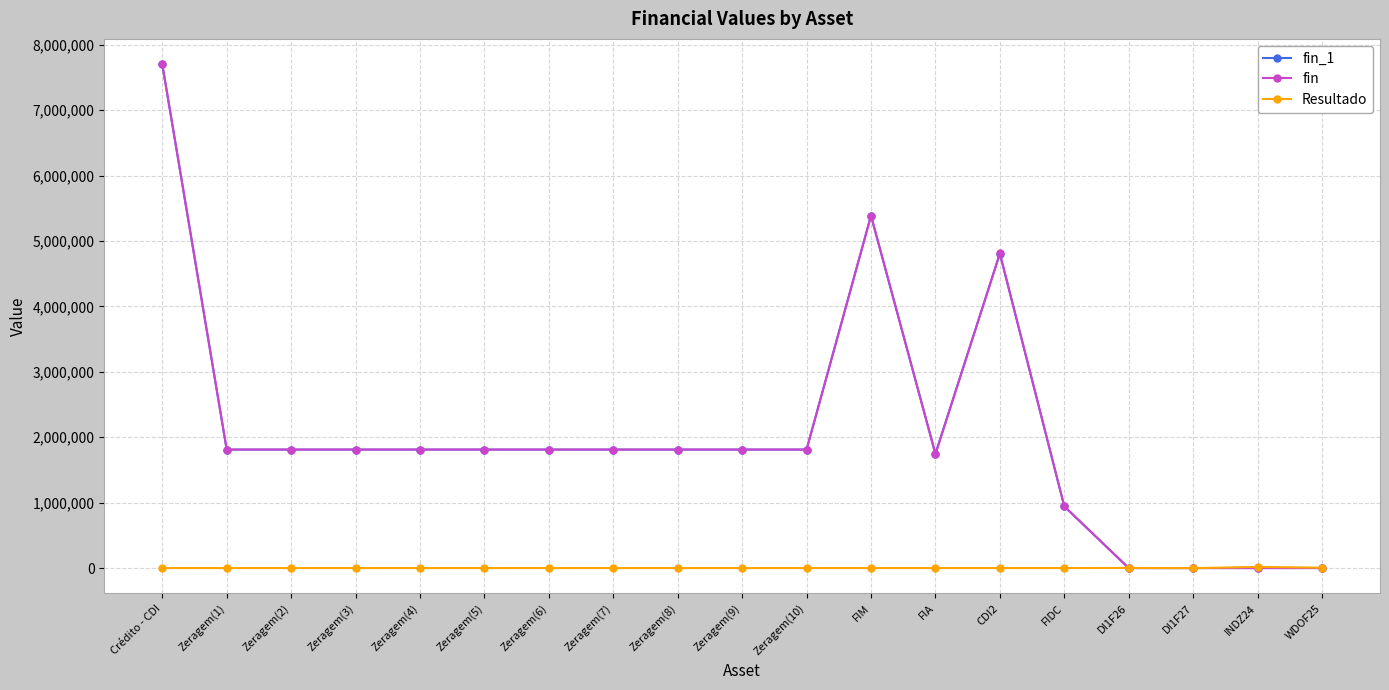

How many lines are shown in the chart?

3